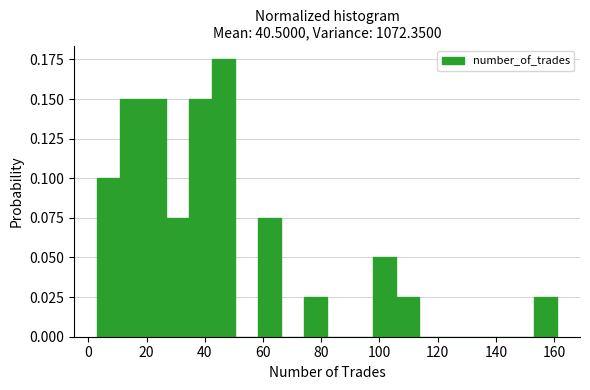

Read against the x-axis, roughly where is the centre of the tallest bar?

46